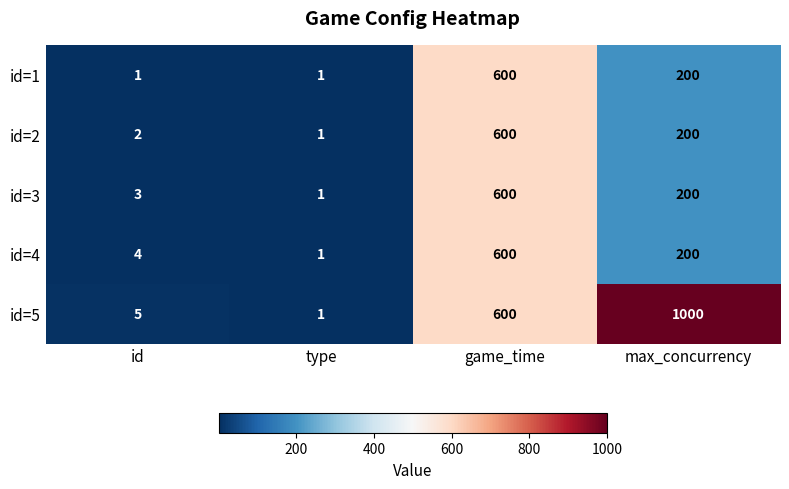

What is the highest value of the id=5 series?

1000